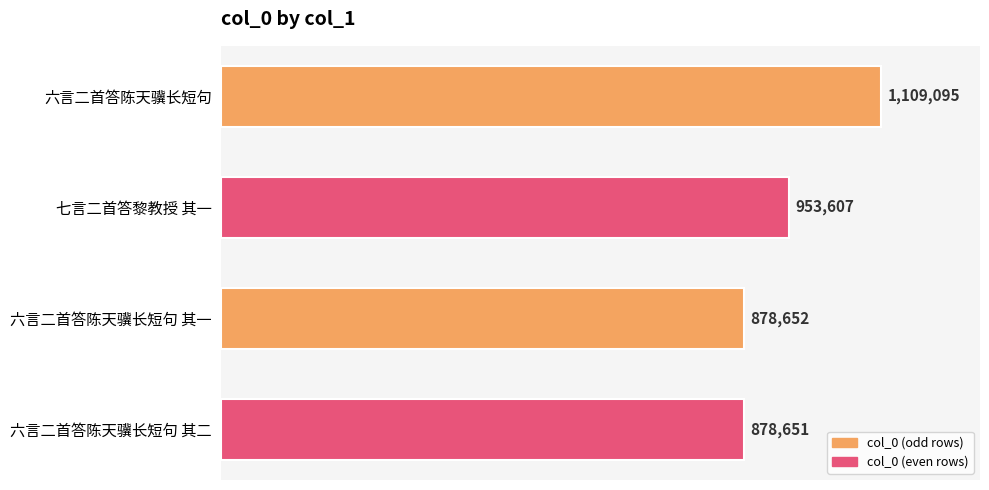

Reading top to bottom, what are all the values shown in this chart?

六言二首答陈天骥长短句=1109095	七言二首答黎教授 其一=953607	六言二首答陈天骥长短句 其一=878652	六言二首答陈天骥长短句 其二=878651